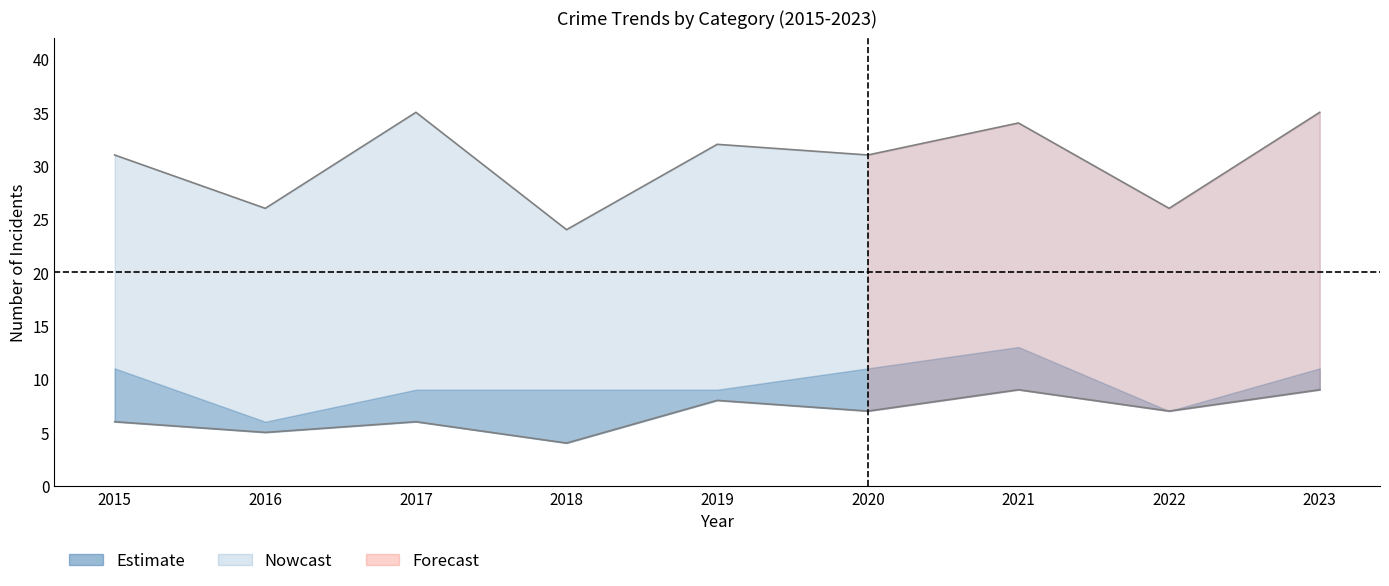

At which category does Total reach its first local valley?

2016